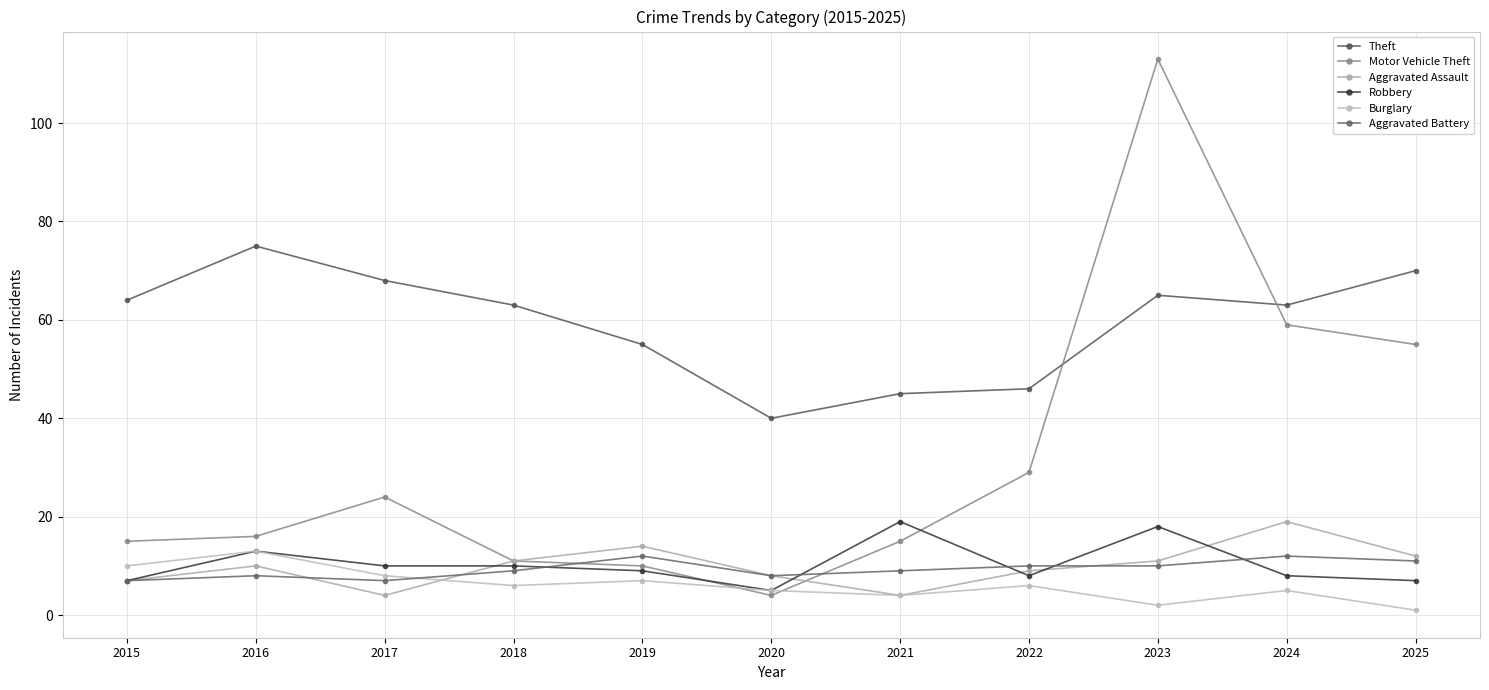

Rank the categories by Aggravated Battery value from highest to lowest.

2019, 2024, 2025, 2022, 2023, 2018, 2021, 2016, 2020, 2015, 2017